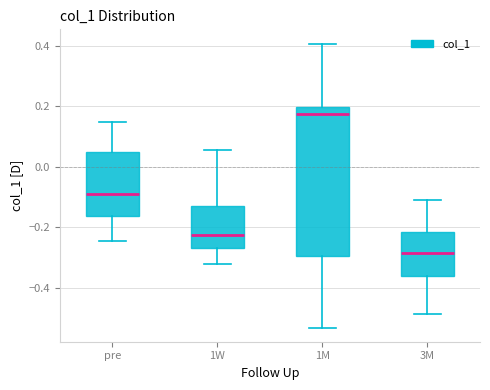

Reading left to right, read every box against the y-axis: the position of its median line, the range the box covers, and the ends of its whiskers. The values are not printed on the chart, so give them approximately, as read against the axis.

pre: median -0.10, box -0.16 to 0.04, whiskers -0.24 to 0.14
1W: median -0.22, box -0.28 to -0.12, whiskers -0.32 to 0.06
1M: median 0.18, box -0.30 to 0.20, whiskers -0.54 to 0.40
3M: median -0.28, box -0.36 to -0.22, whiskers -0.48 to -0.12